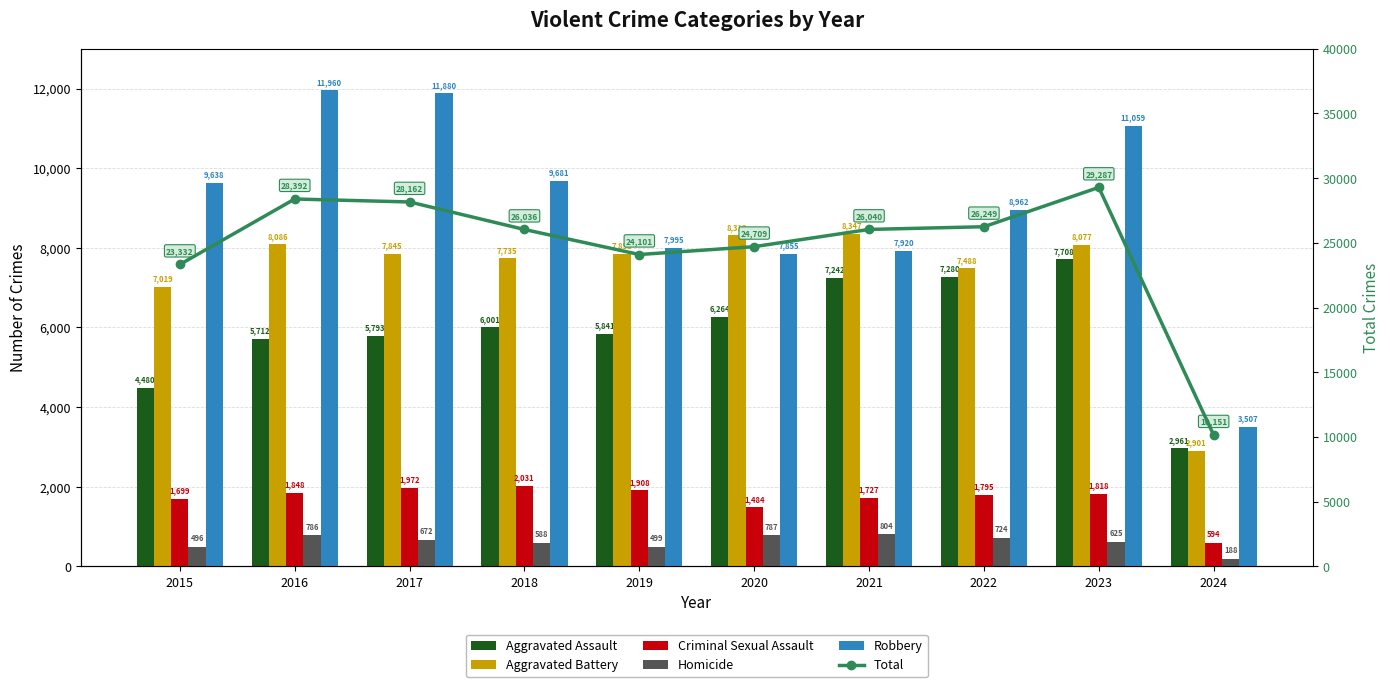

What are all the series names shown in the legend?

Aggravated Assault, Aggravated Battery, Criminal Sexual Assault, Homicide, Robbery, Total